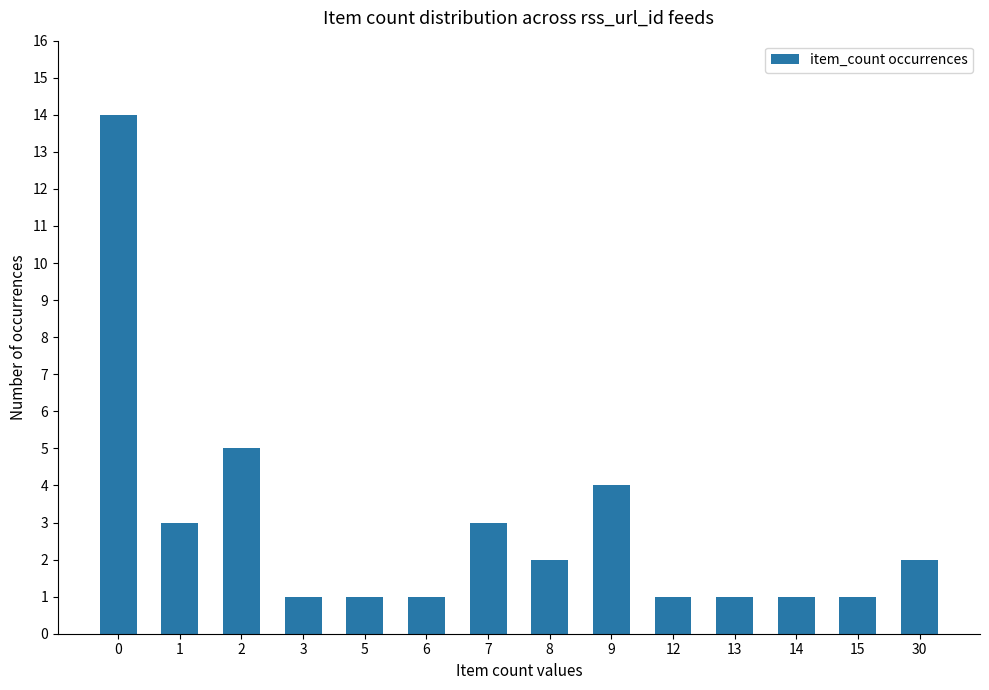

What is the difference between the second highest and second lowest values?

4